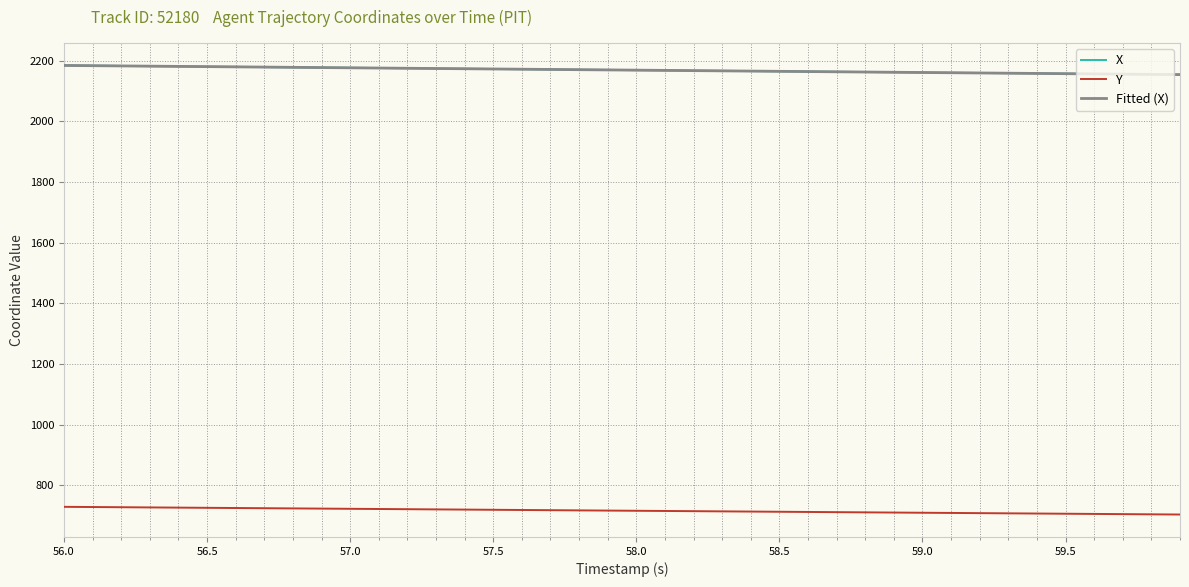

What is the maximum value shown in the chart?

2184.0